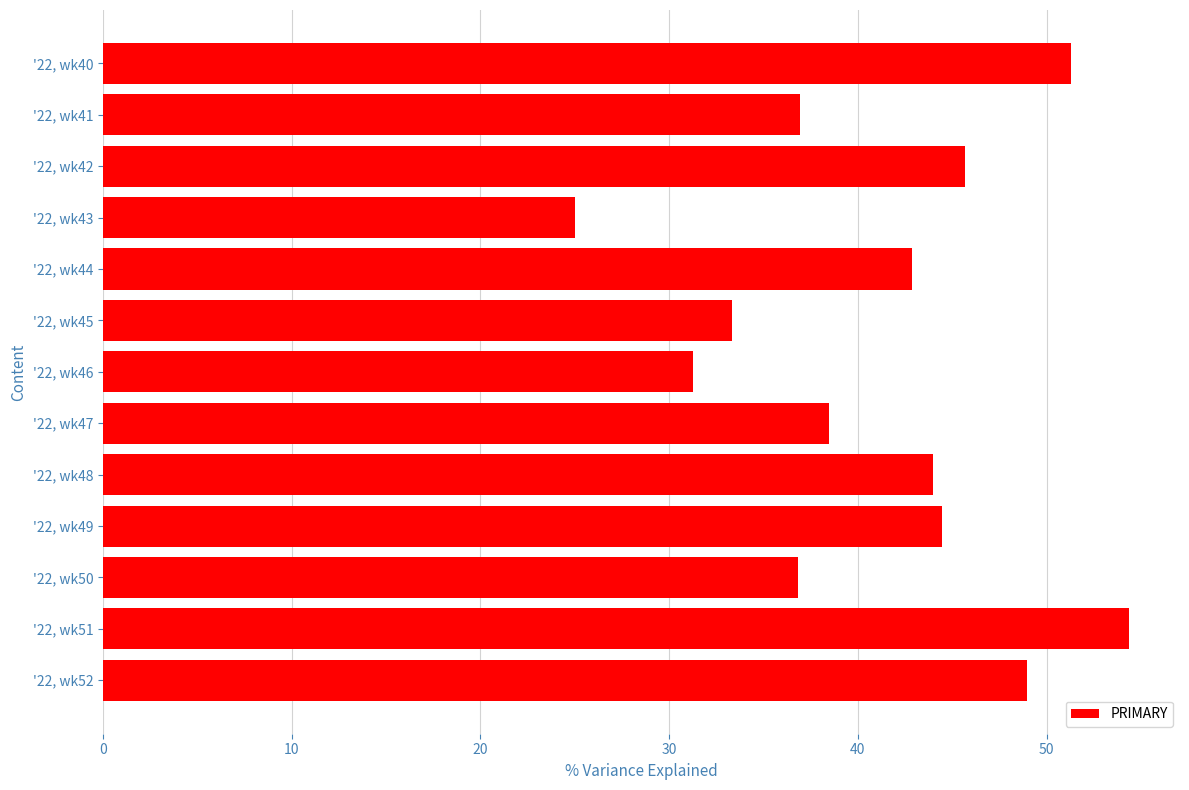

Rank the categories by value from lowest to highest.

'22, wk43, '22, wk46, '22, wk45, '22, wk50, '22, wk41, '22, wk47, '22, wk44, '22, wk48, '22, wk49, '22, wk42, '22, wk52, '22, wk40, '22, wk51